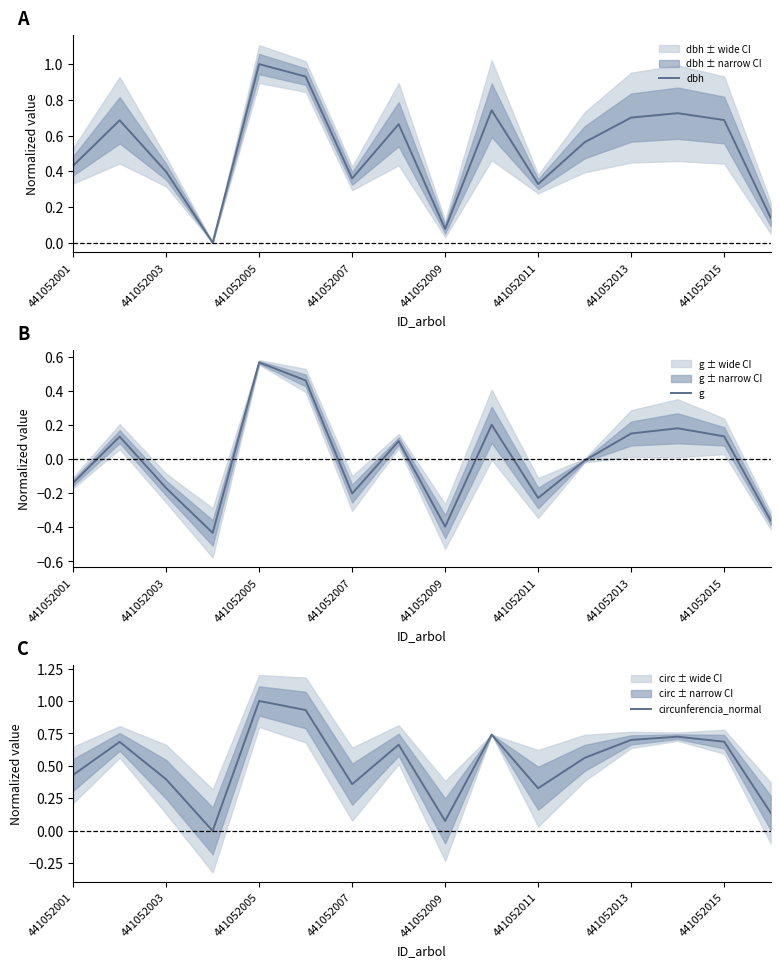

True or false: circunferencia_normal has a value of 0.7 at 441052015.

True